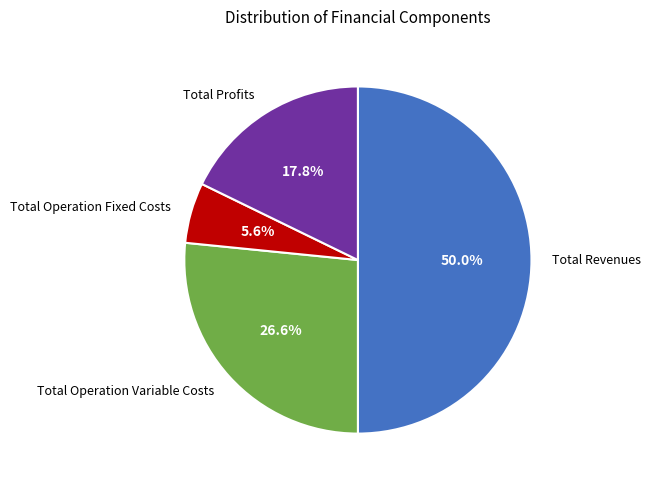

The Total Operation Variable Costs slice represents 27% of the pie. True or false?

True